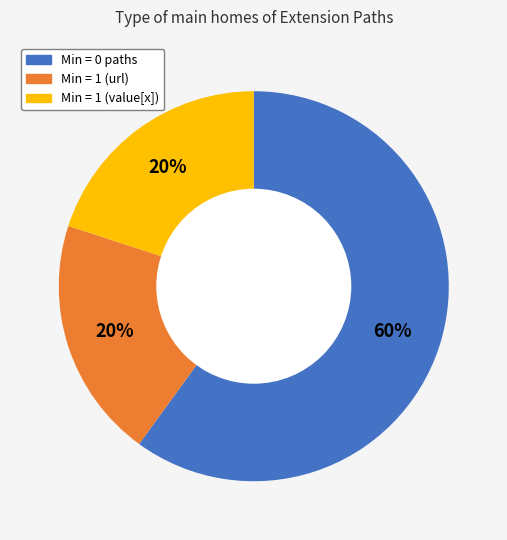

Does any single category account for the majority?

Yes